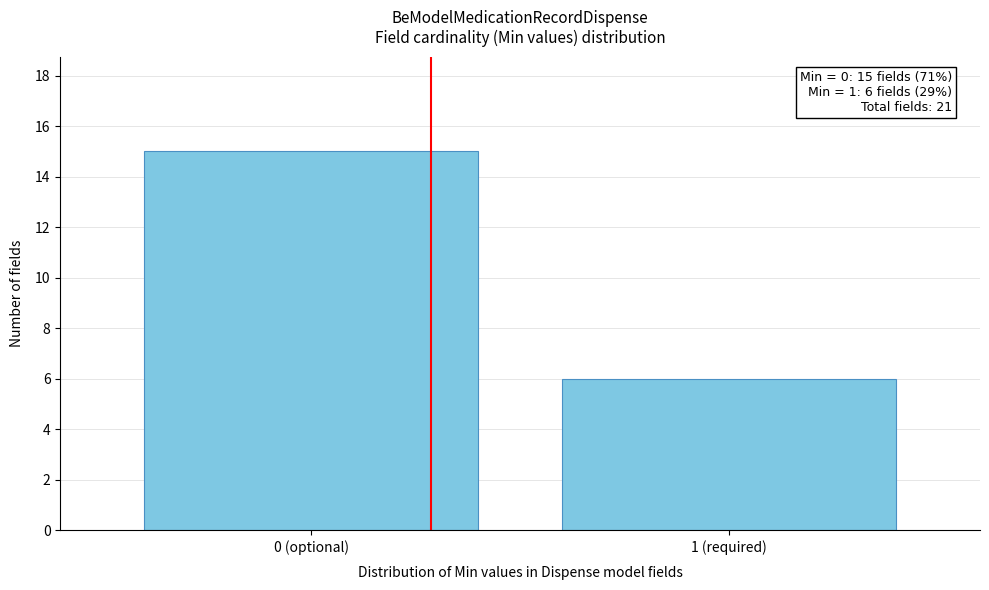

Reading right to left, extract all data points from this chart.

6	15